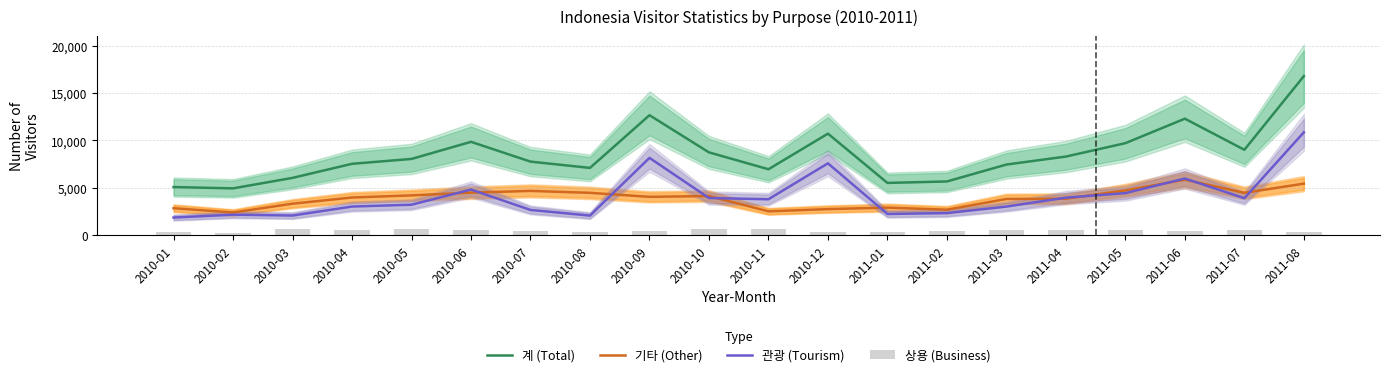

Which category has the highest value across all series?

2011-08